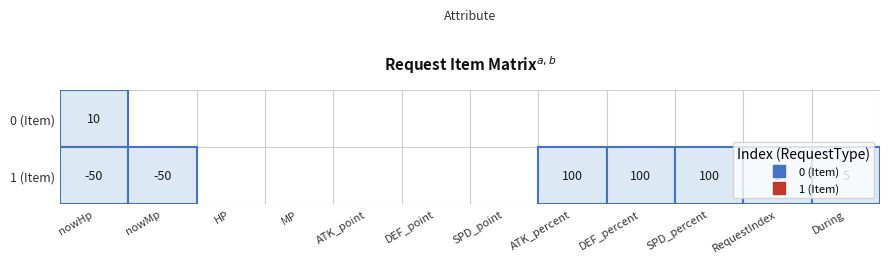

True or false: 0 (Item) has a value of 0 at RequestIndex.

True